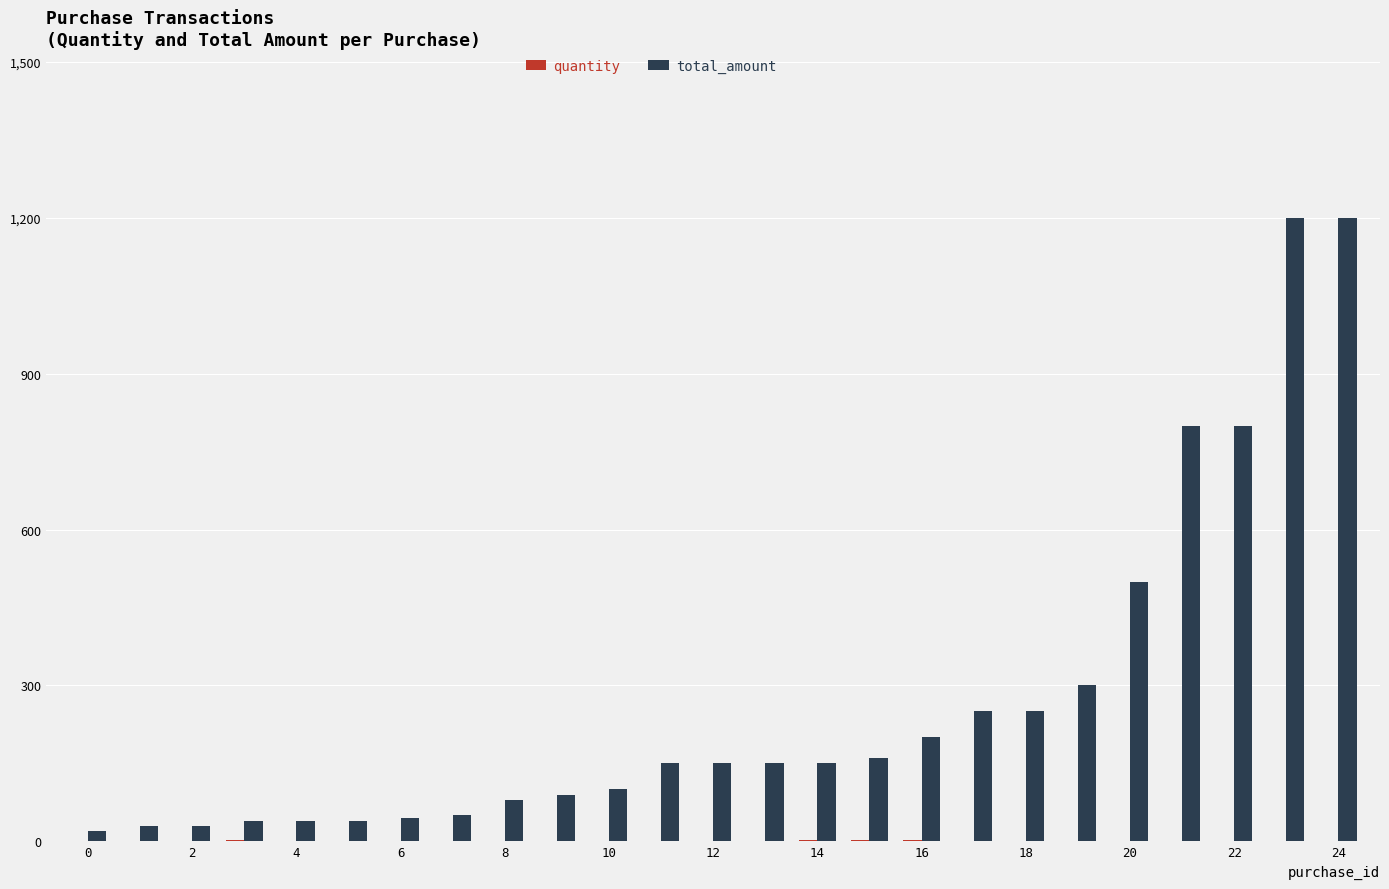

Are the bars horizontal?

No